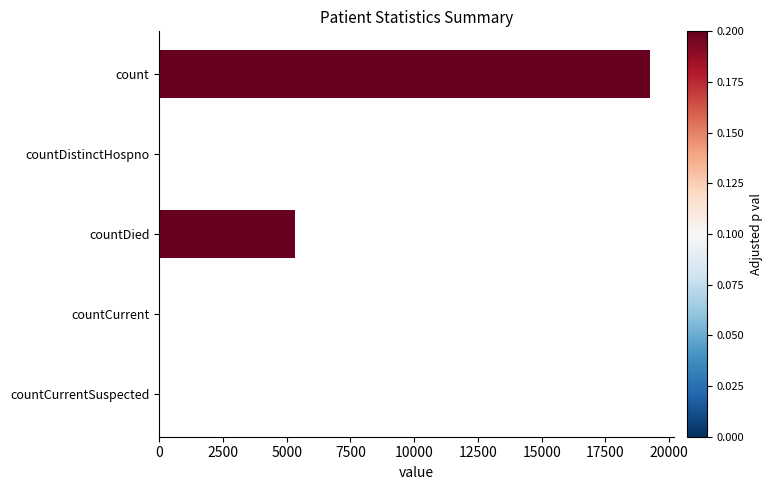

How many data points does each series have?

5